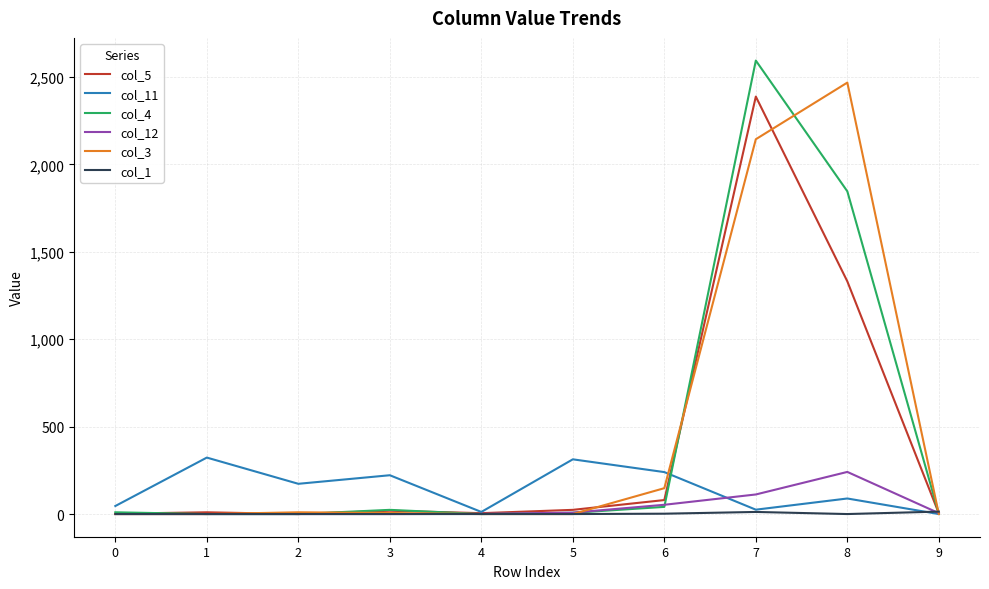

The value of col_11 at 1 is 323. True or false?

True